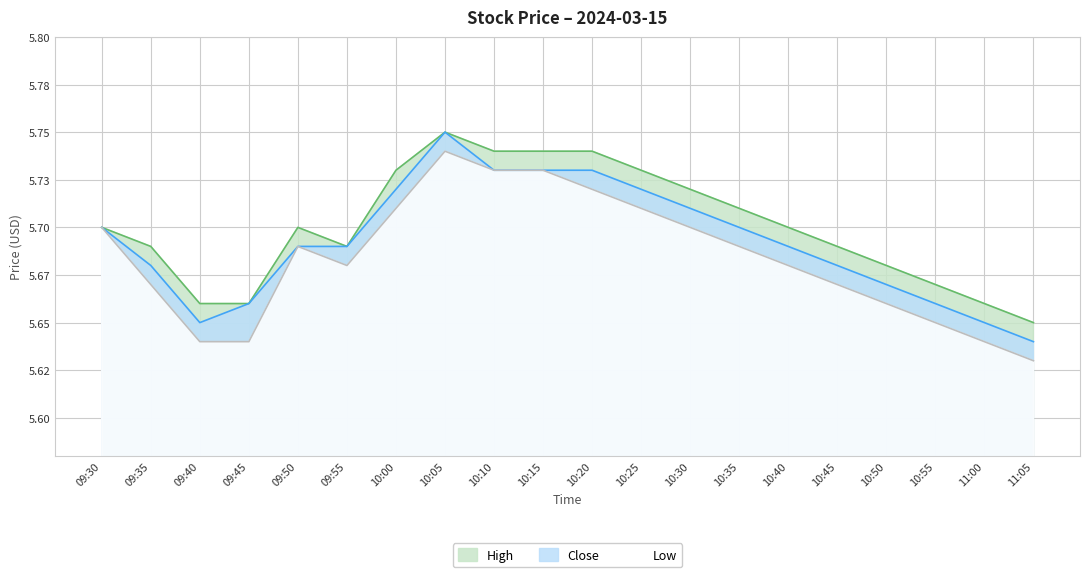

How many high values are between 5 and 6?

20